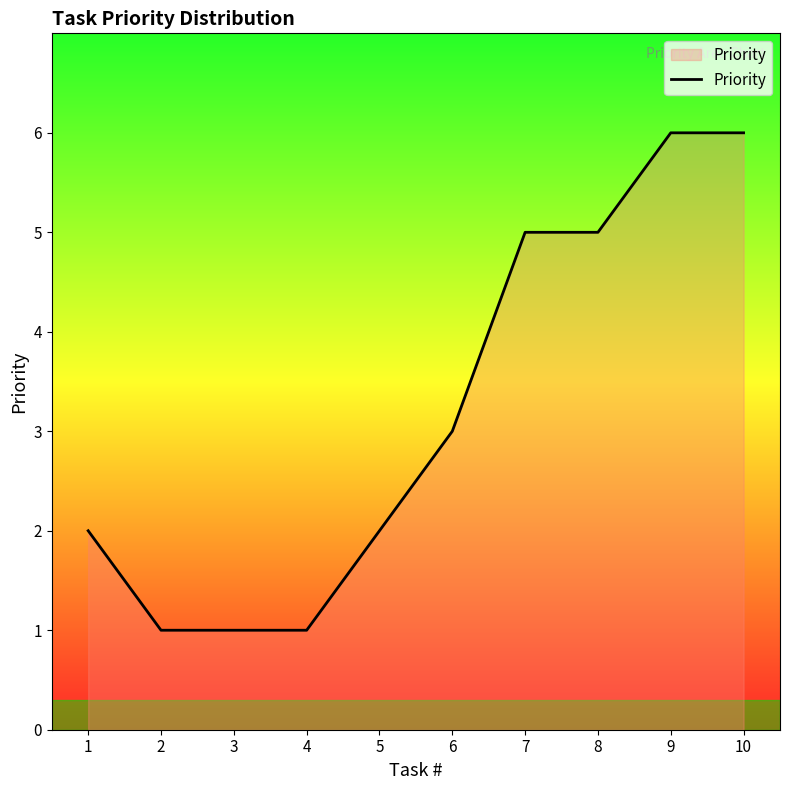

Is it true that the value at 2 is 0?

False